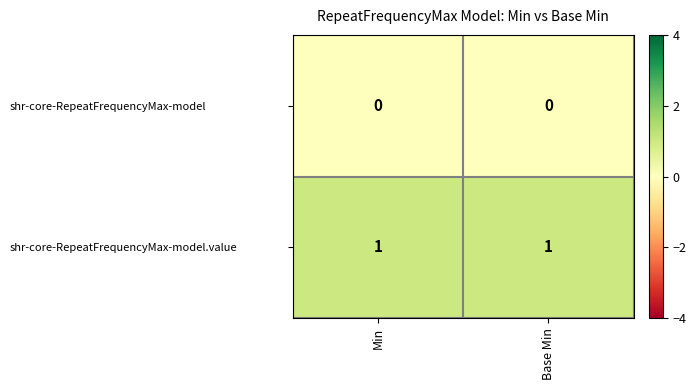

Which series has the largest total across all categories?

shr-core-RepeatFrequencyMax-model.value